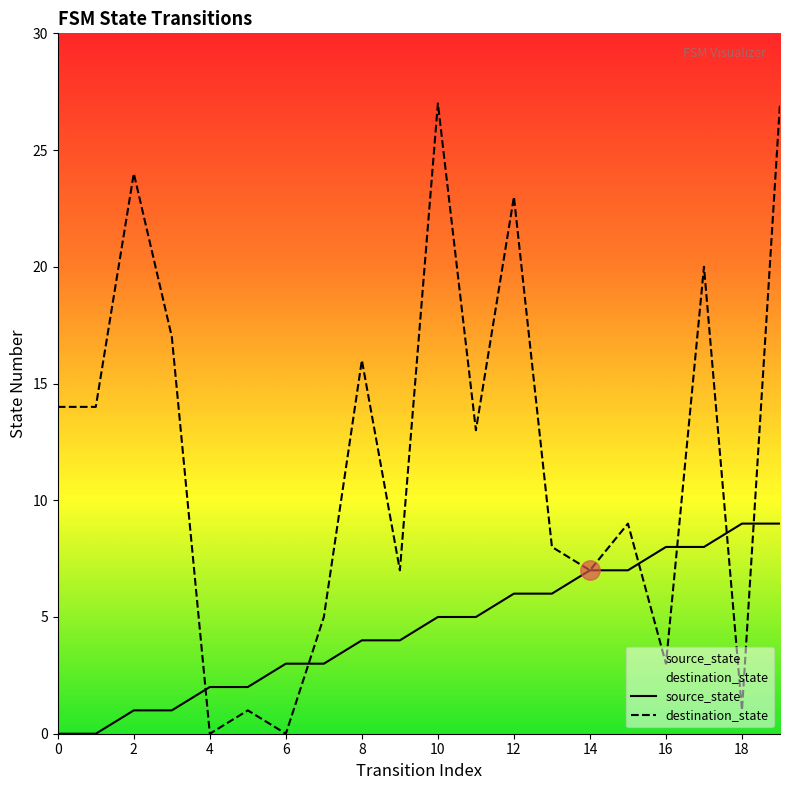

Rank the series by their average value, from highest to lowest.

destination_state, source_state